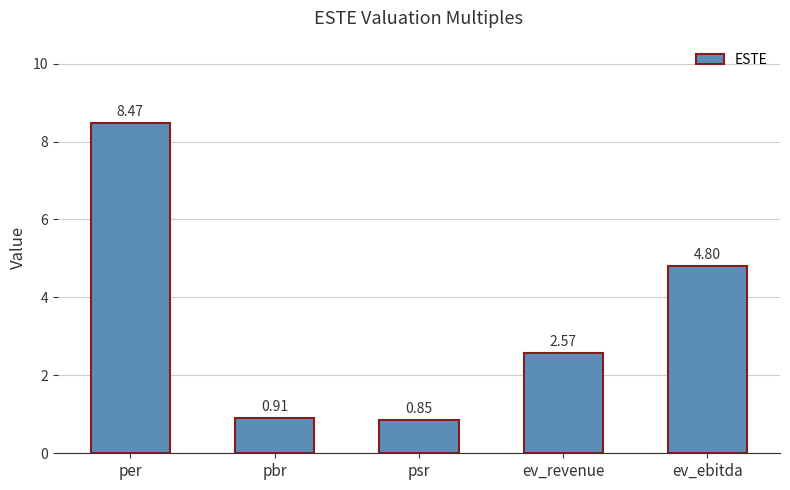

At which category does the chart reach its peak across all series?

per